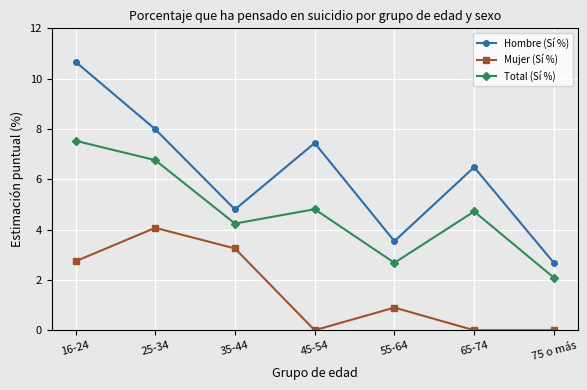

Does the chart have visible grid lines?

Yes